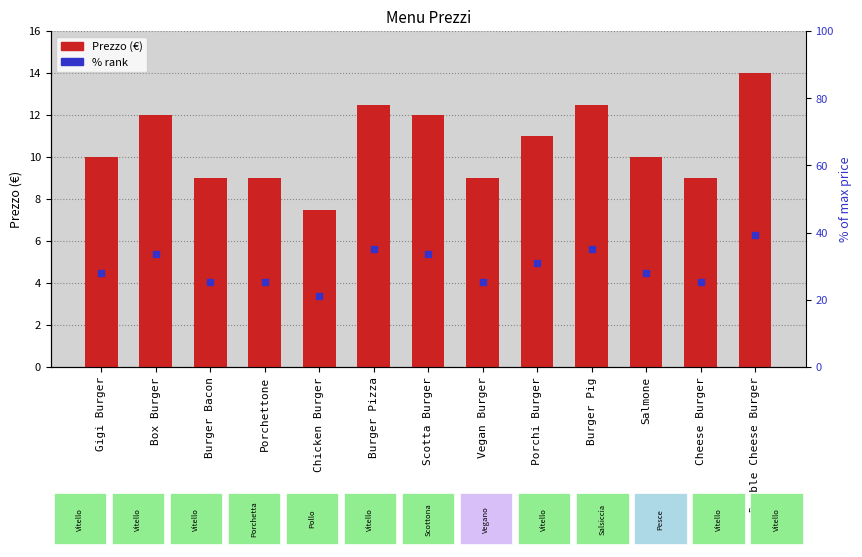

Reading right to left, extract all data points from this chart.

14.0	9.0	10.0	12.5	11.0	9.0	12.0	12.5	7.5	9.0	9.0	12.0	10.0